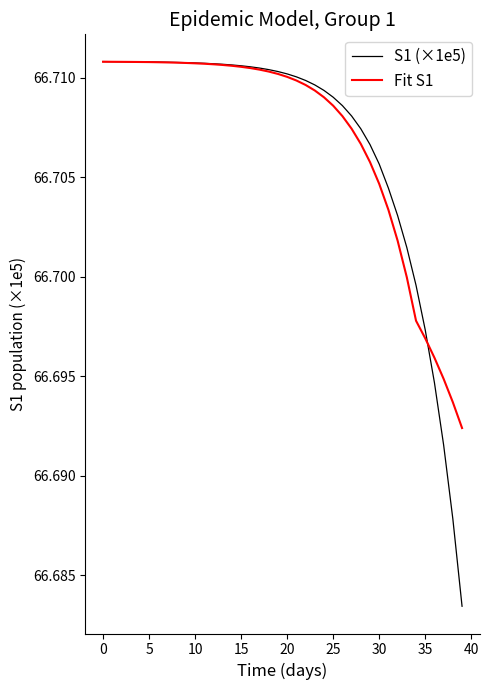

Which series has the widest spread of values?

S1 (×1e5)